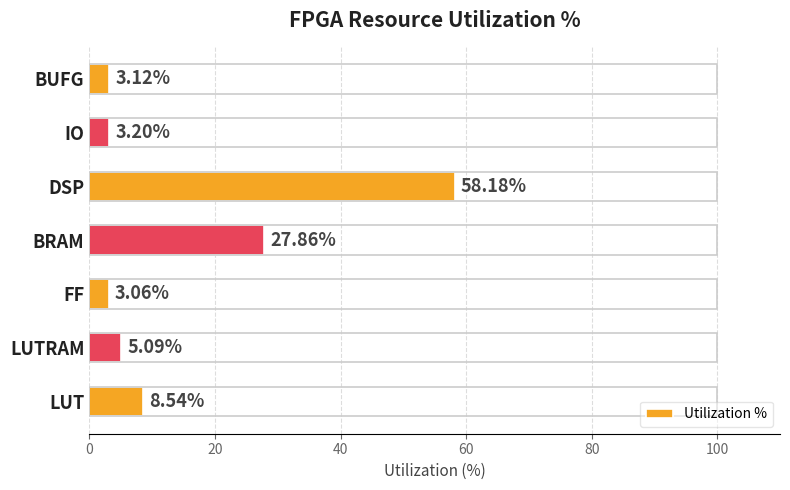

Which category has the lowest value across all series?

FF